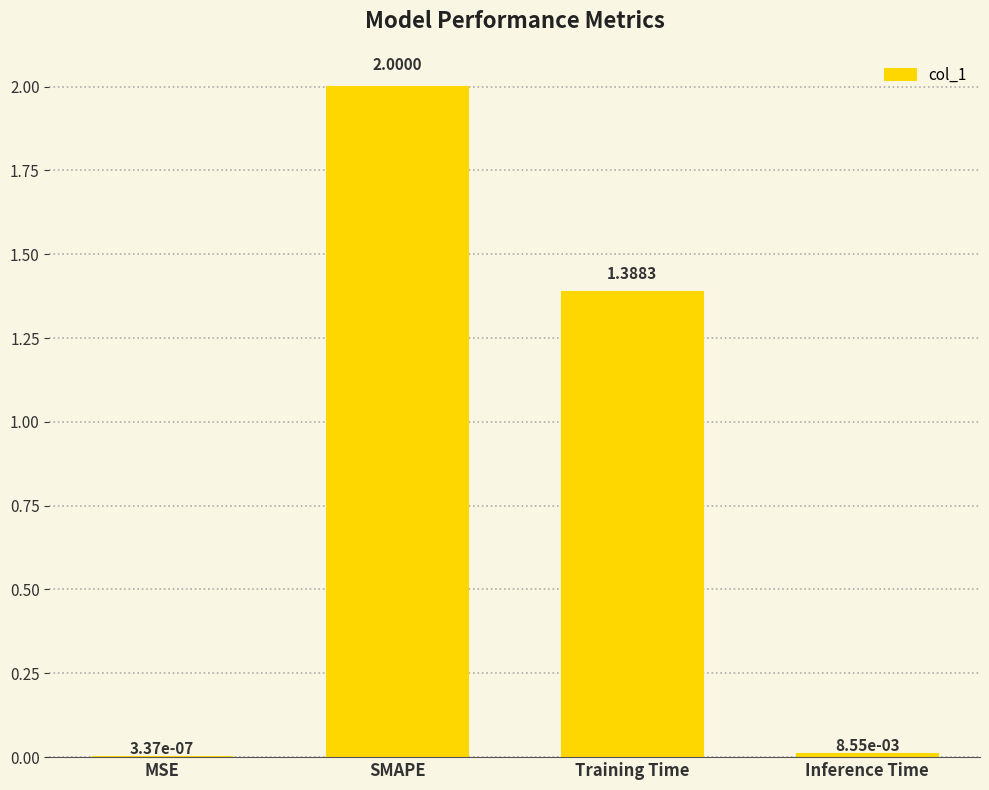

Which has a higher value, SMAPE or MSE?

SMAPE